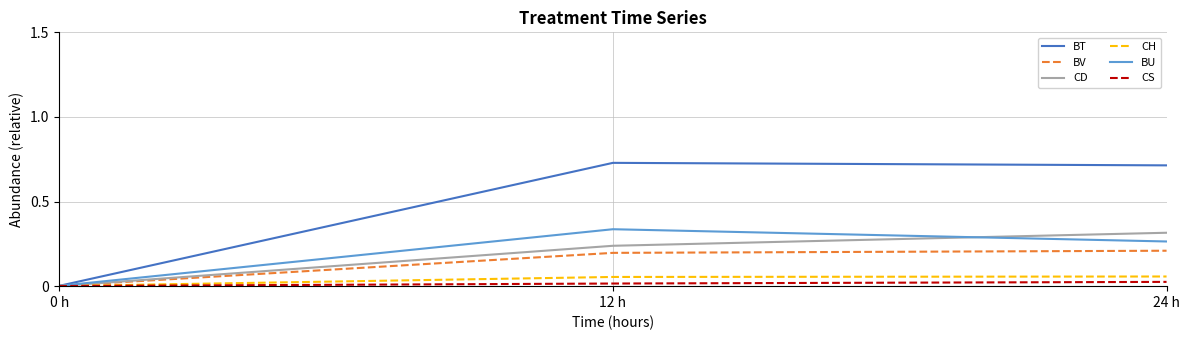

How many categories are shown in the chart?

3